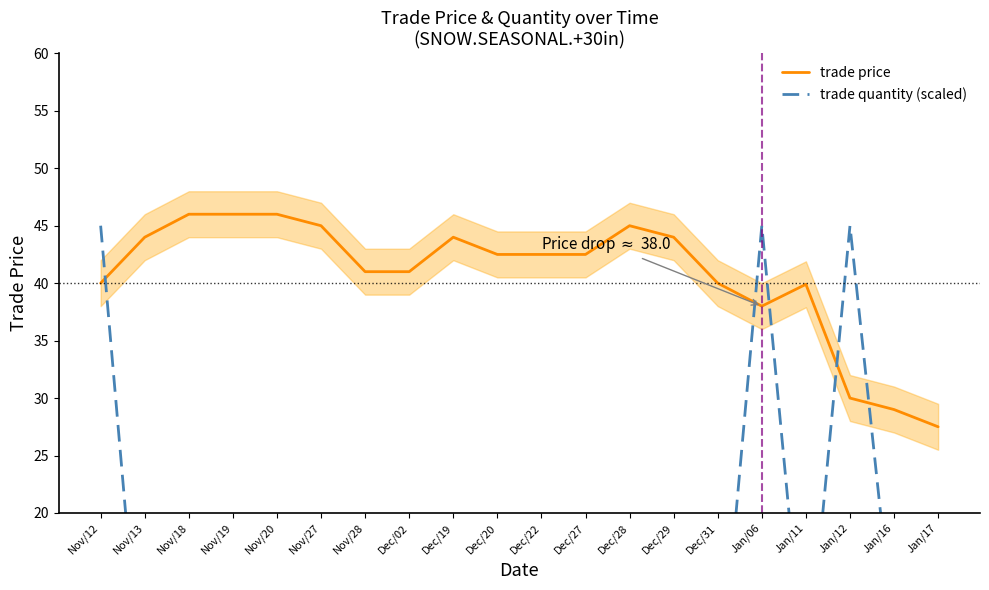

True or false: trade quantity (scaled) has more than 2 interior local peaks.

True